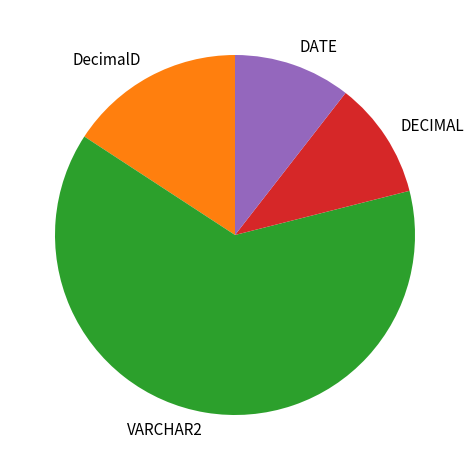

How many segments does this pie chart have?

4